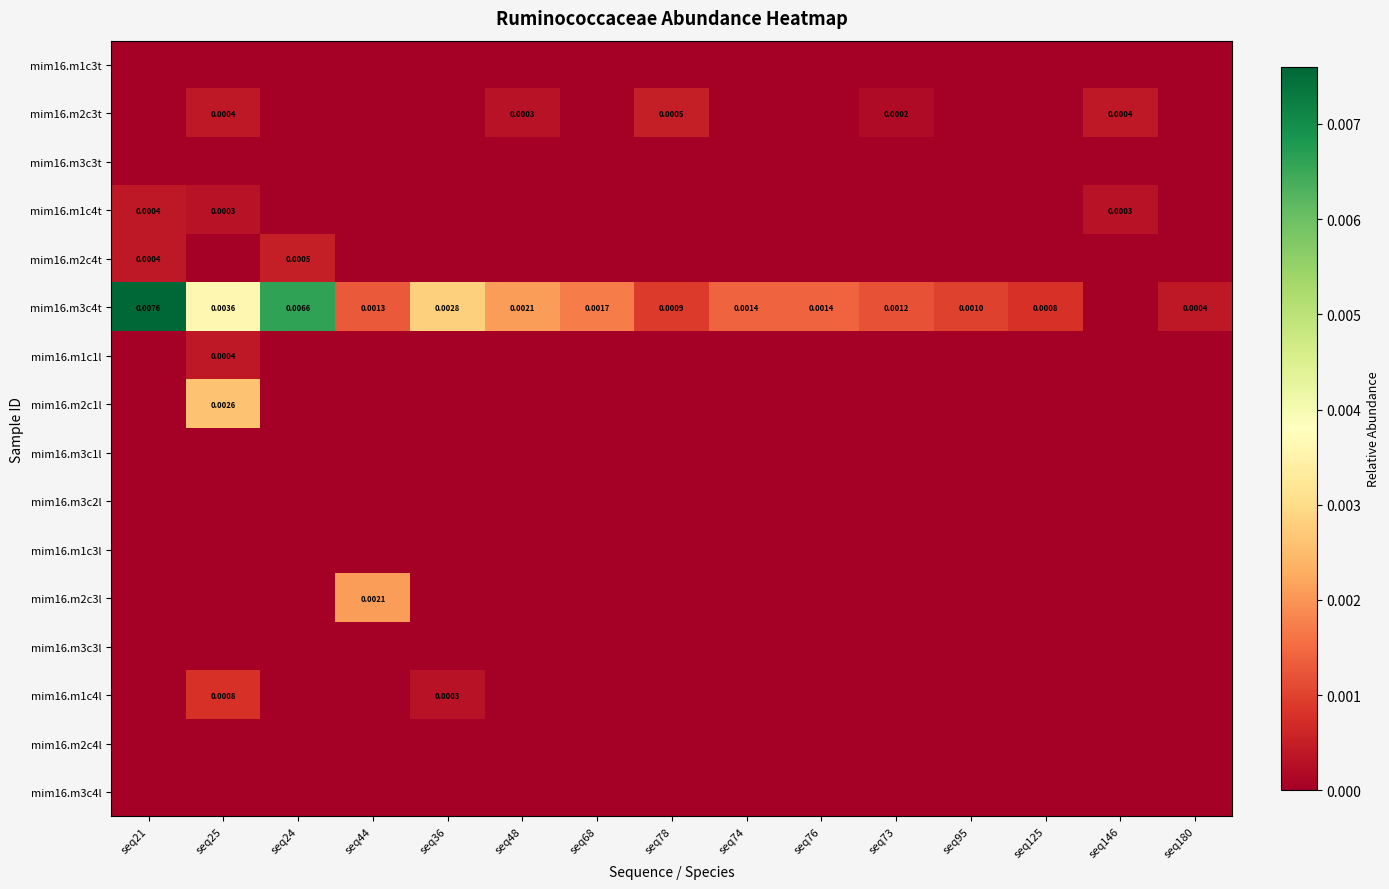

Rank the series at seq78 from lowest to highest value.

mim16.m1c3t, mim16.m3c3t, mim16.m1c4t, mim16.m2c4t, mim16.m1c1l, mim16.m2c1l, mim16.m3c1l, mim16.m3c2l, mim16.m1c3l, mim16.m2c3l, mim16.m3c3l, mim16.m1c4l, mim16.m2c4l, mim16.m3c4l, mim16.m2c3t, mim16.m3c4t